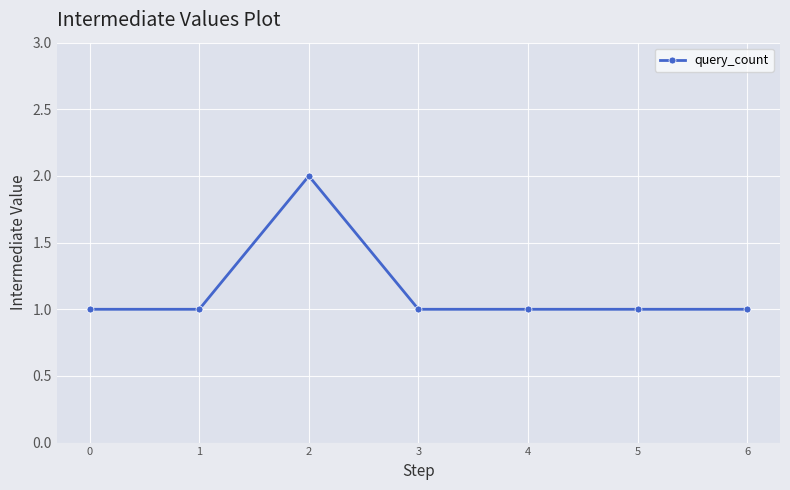

True or false: there are more than 0 points higher than both neighbors.

True